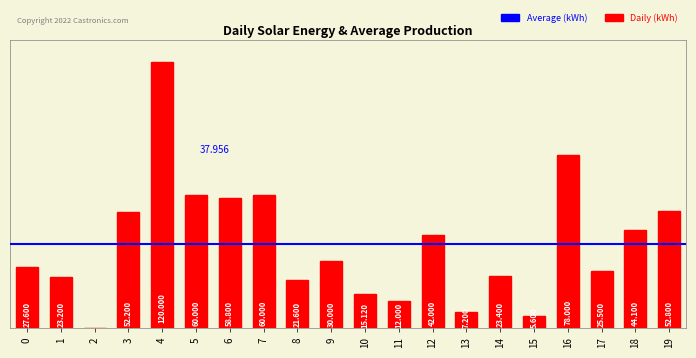

What is the change in value from 0 to 3?

+24600